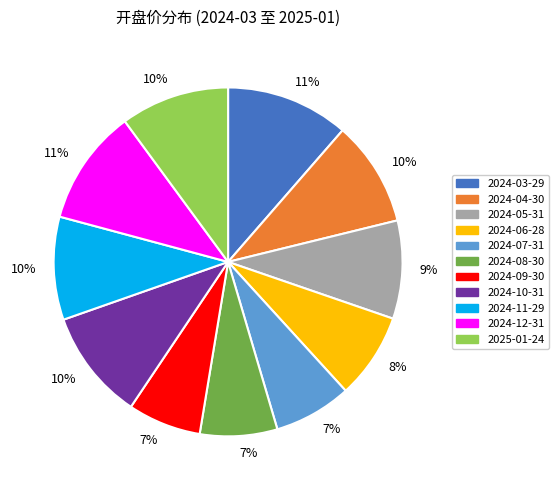

Is there any slice that represents more than half of the pie?

No